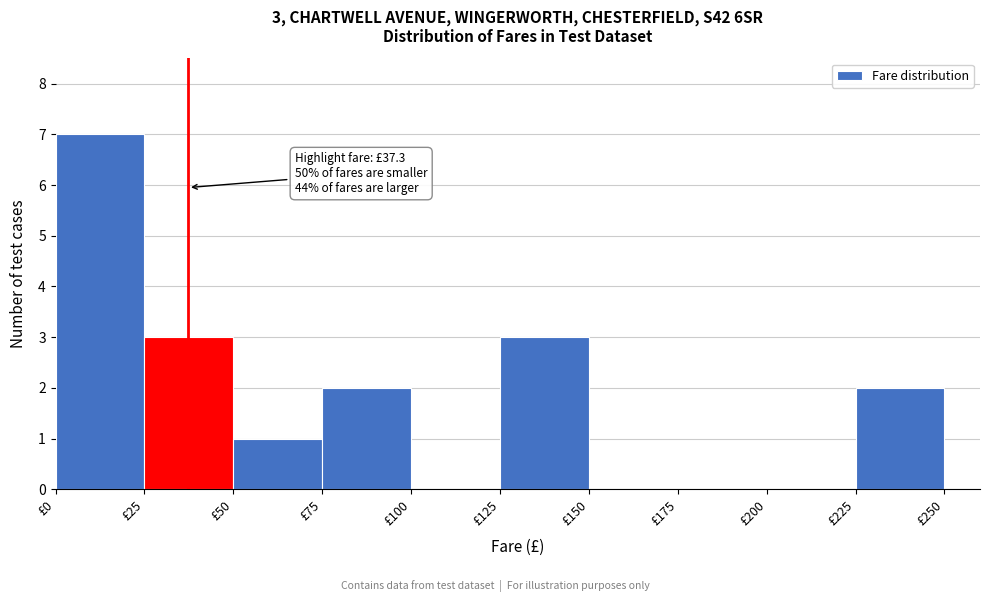

Over which range of the x-axis is the bar tallest?

0 to 25